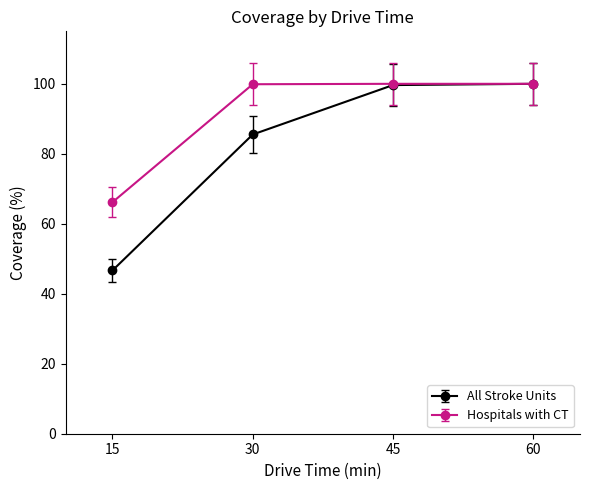

How many data points does each series have?

4